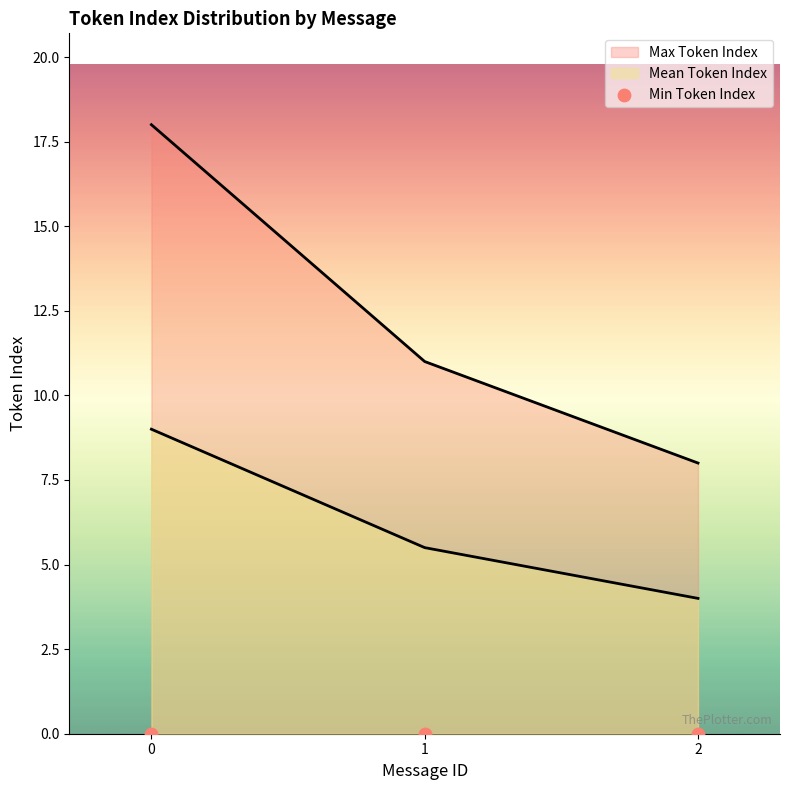

Which series has the largest Y range (max minus min)?

Max Token Index